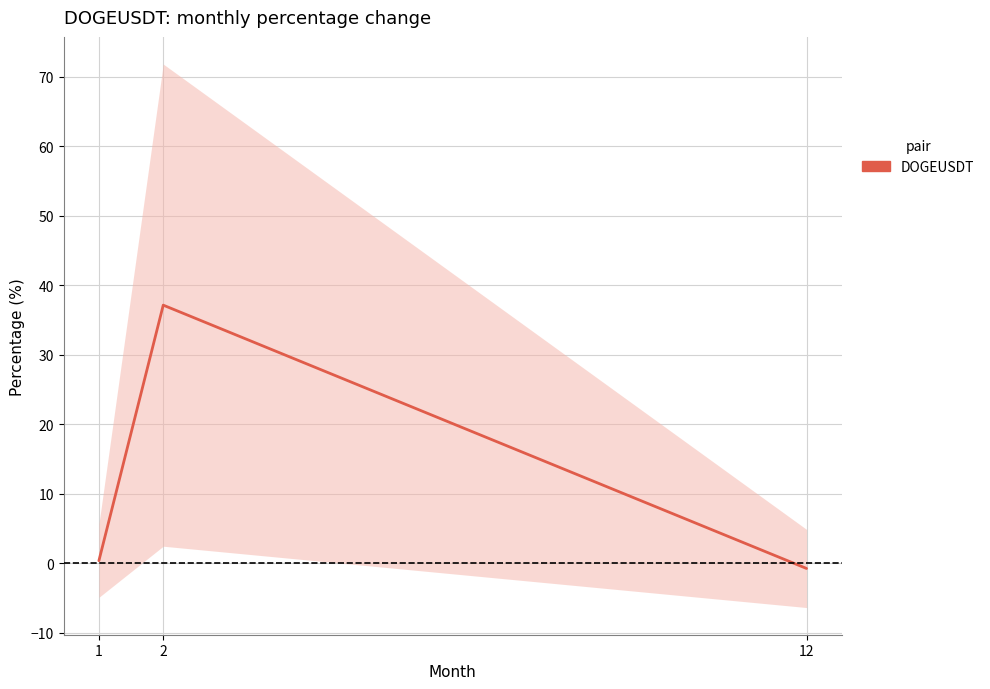

What is the change in value from 2 to 12?

-37.9